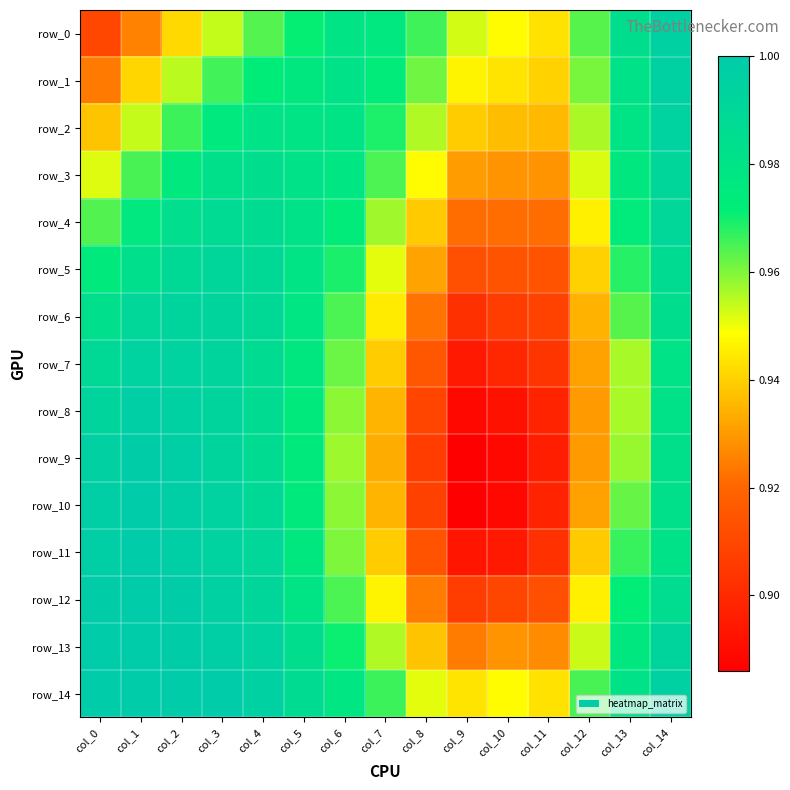

Is the value of row_4 at col_13 greater than the value of row_10 at col_10?

Yes